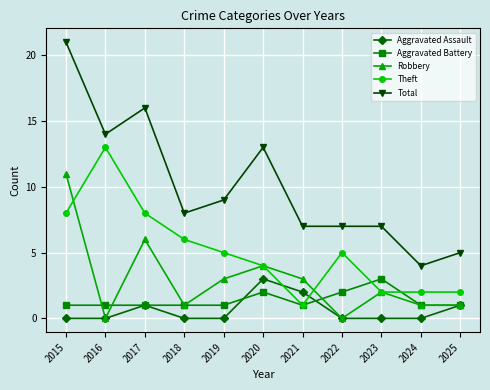

At which category does Robbery reach its first local valley?

2016